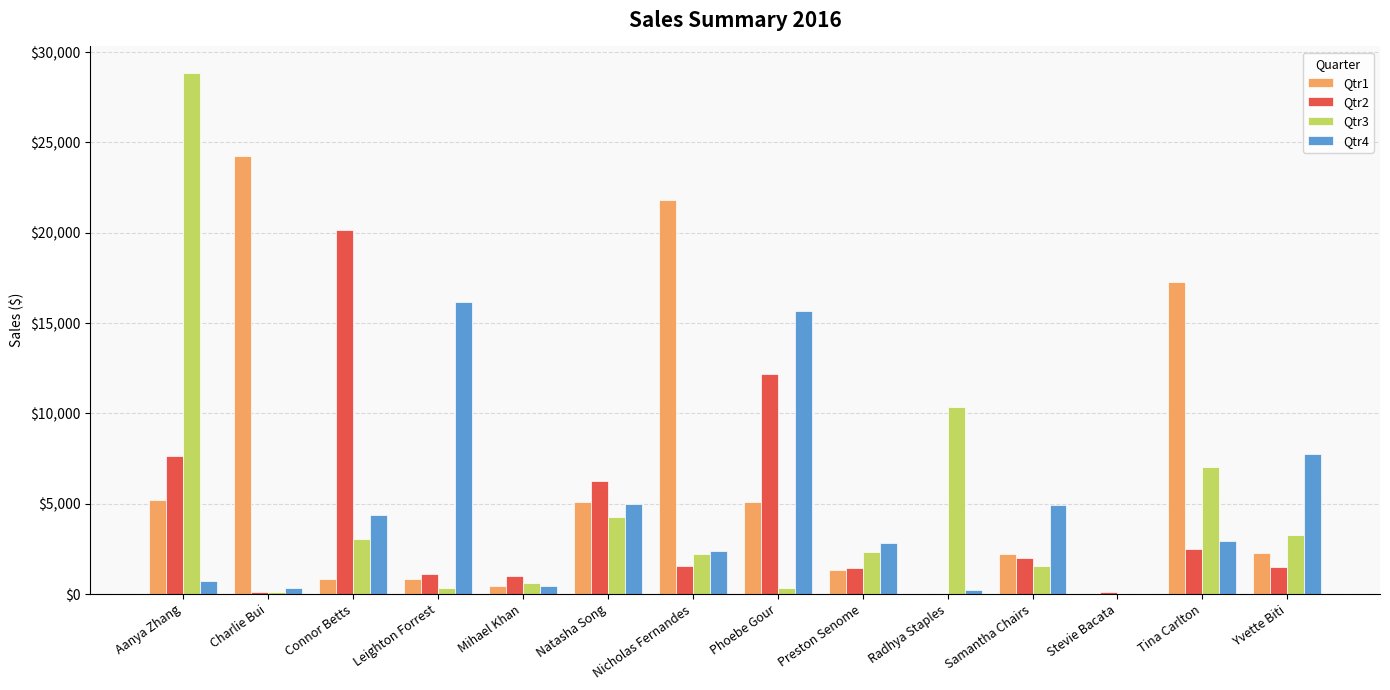

What is the greatest value displayed?

28867.3